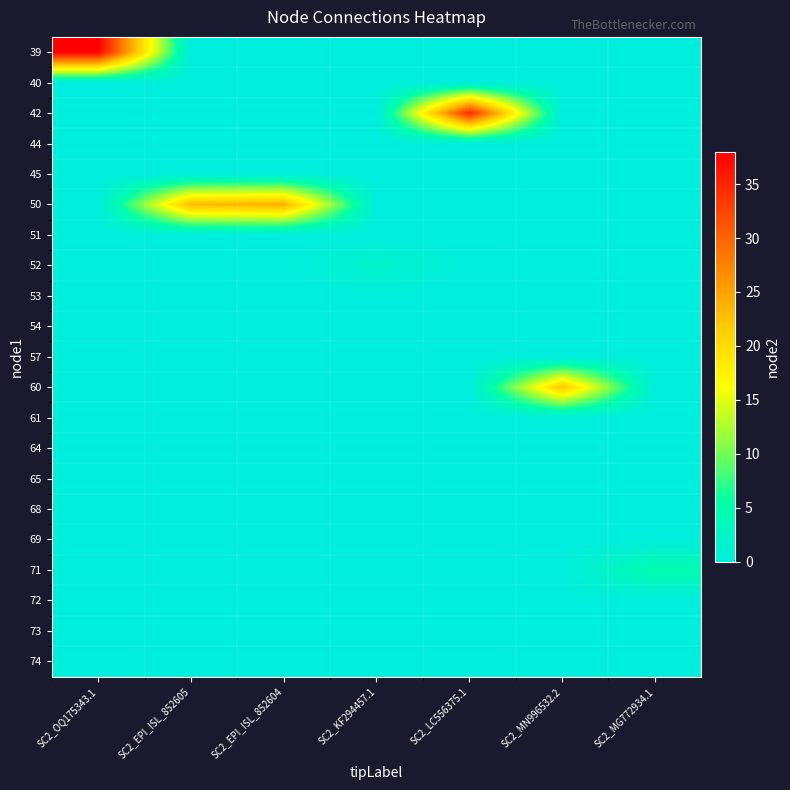

Between SC2_MN996532.2 and SC2_MG772934.1, which series saw the biggest shift?

60